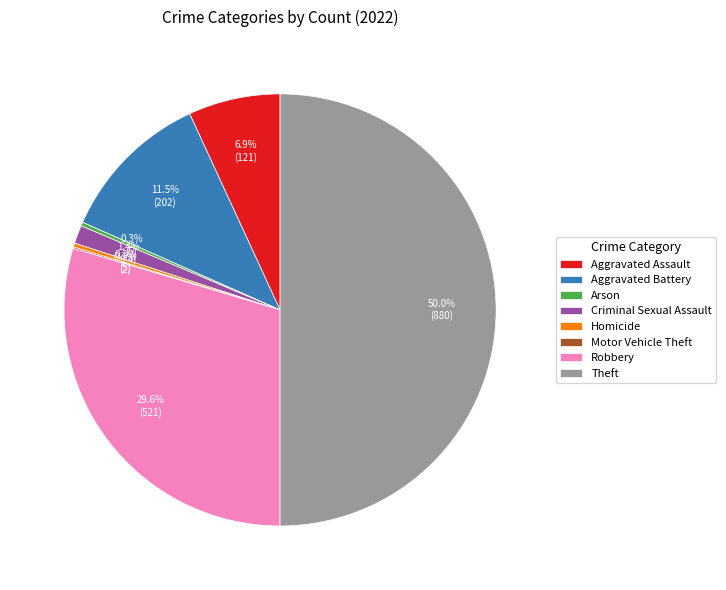

Which category has the biggest portion of the pie?

Theft